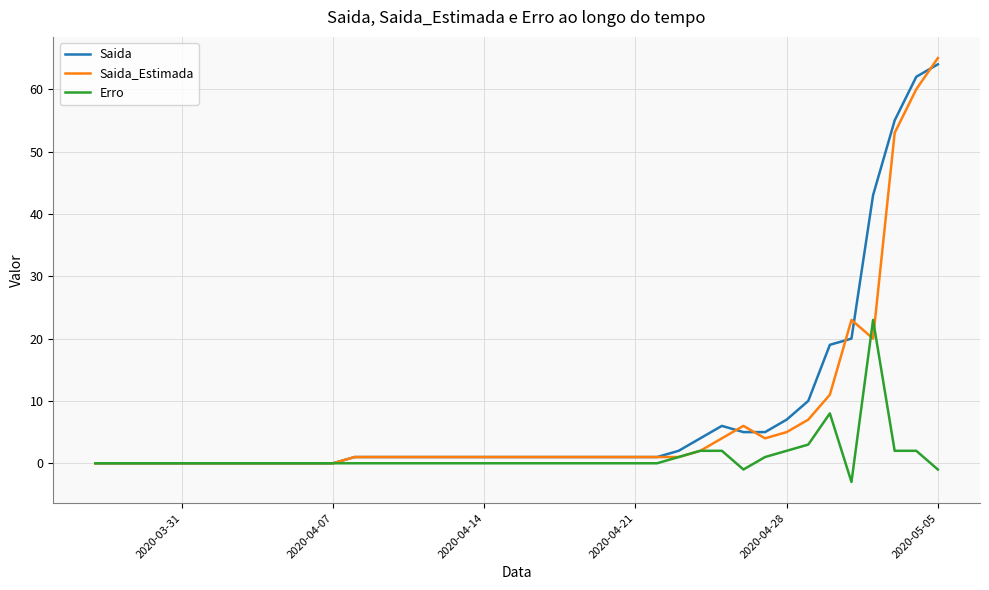

Which series has the largest range (max minus min)?

Saida_Estimada